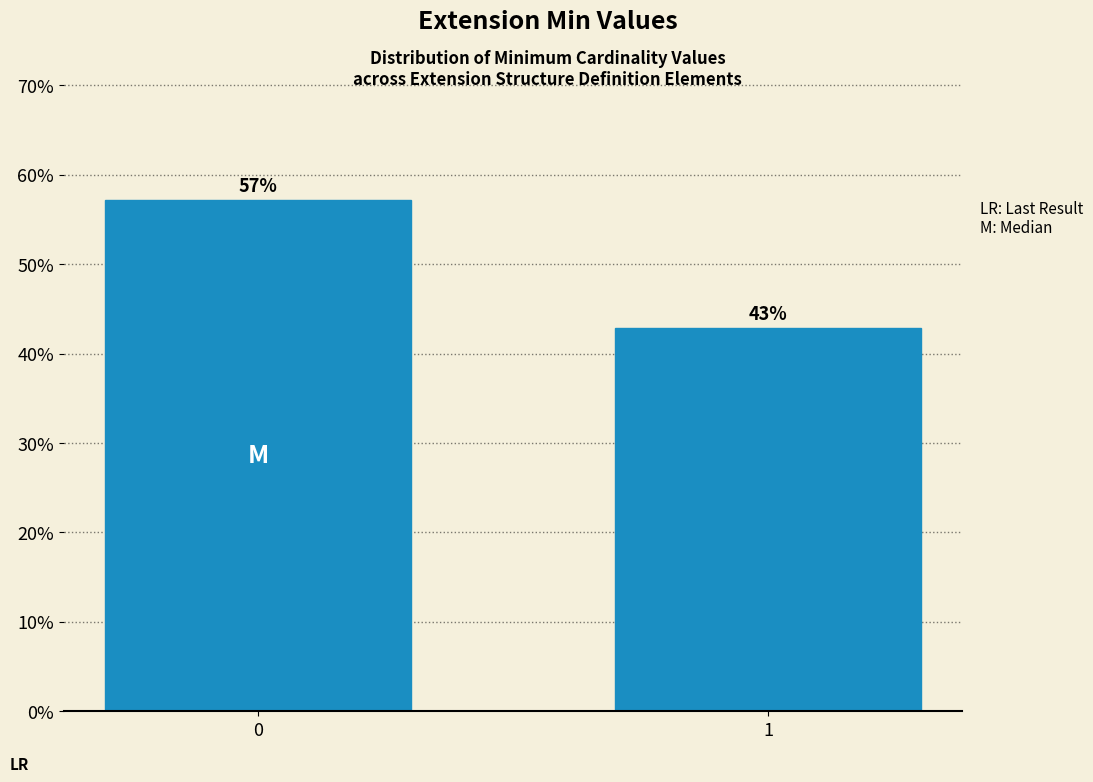

What is the ratio of the value at 0 to the value at 1?

1.3